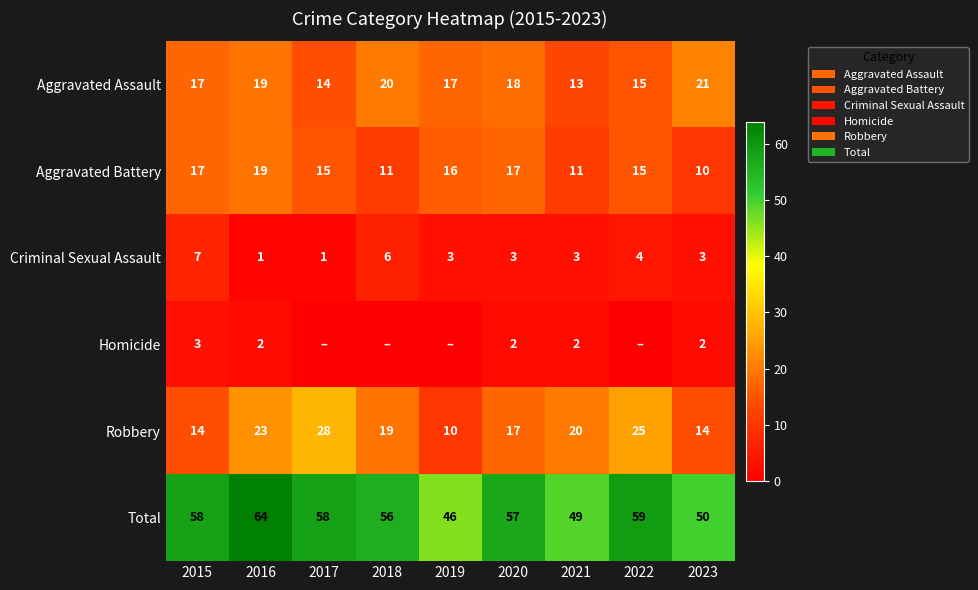

What is the spread (max minus min) of values at 2015?

55